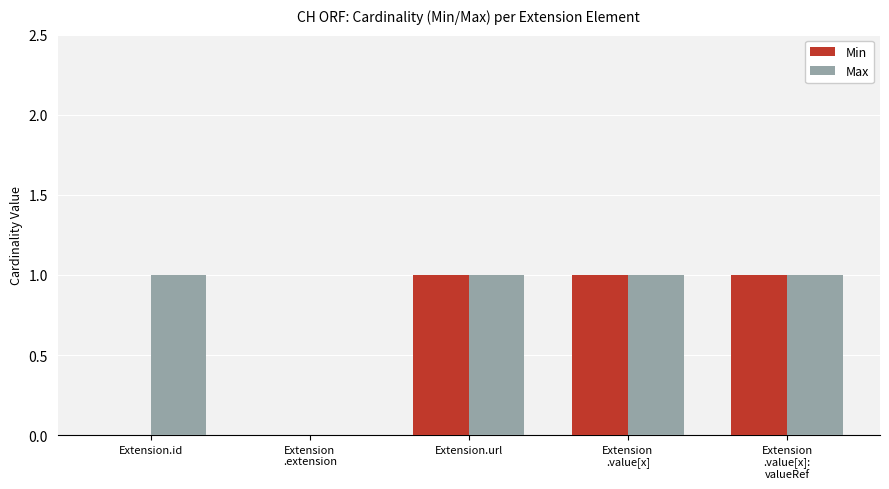

Is it true that Min equals 2 at Extension.url?

False